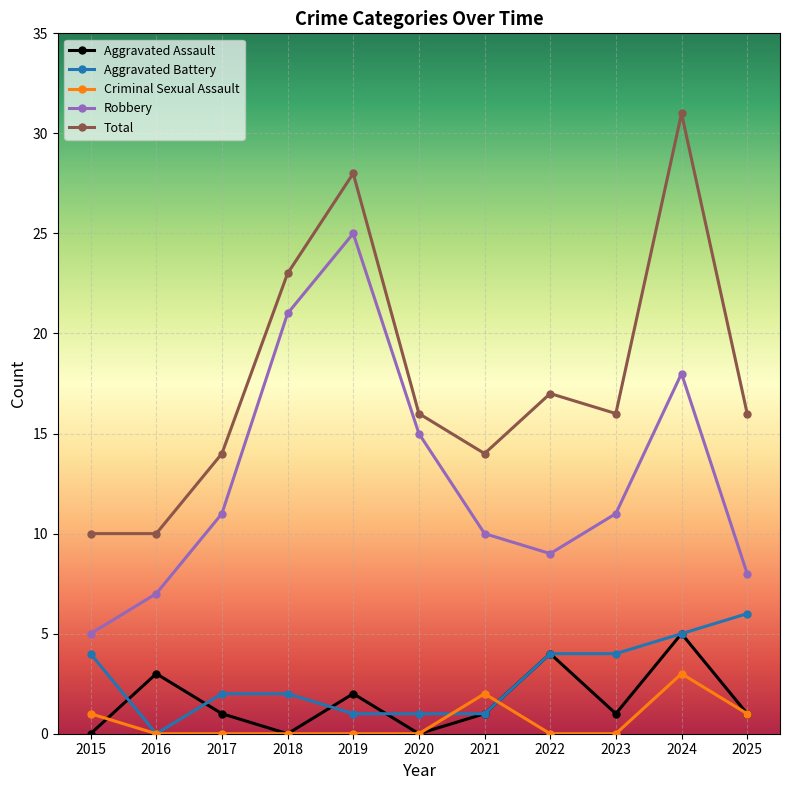

At how many categories does at least one series exceed 5?

11